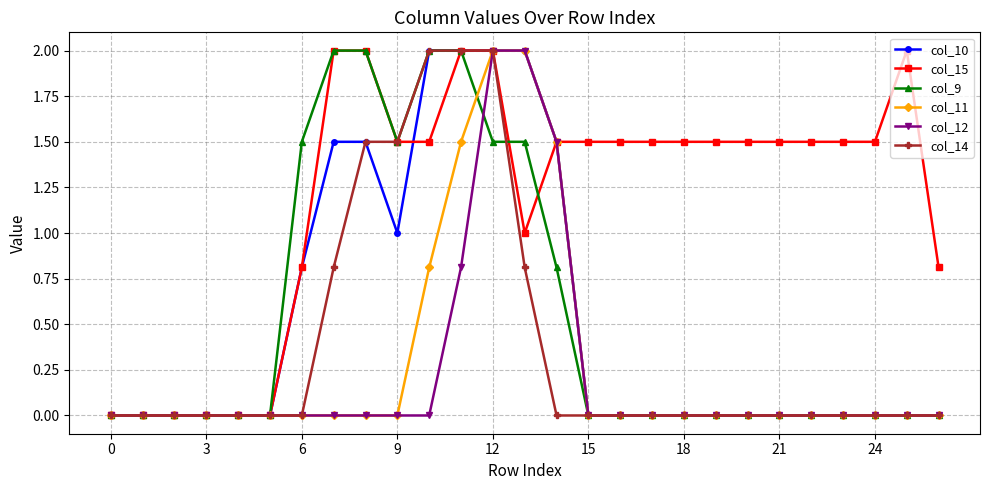

Which series has the largest total across all categories?

col_15